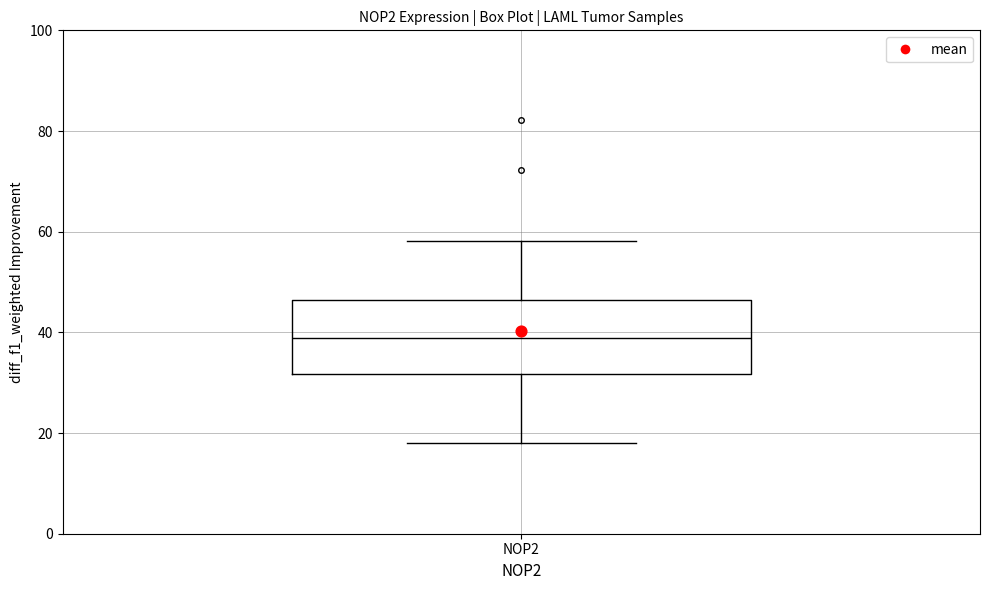

Transcribe this box plot: give where the median line is, the range the box spans, and where the two whiskers end, as read against the y-axis. The values are not printed on the chart, so give them approximately, as read against the axis.

median 38, box 32 to 46, whiskers 18 to 58